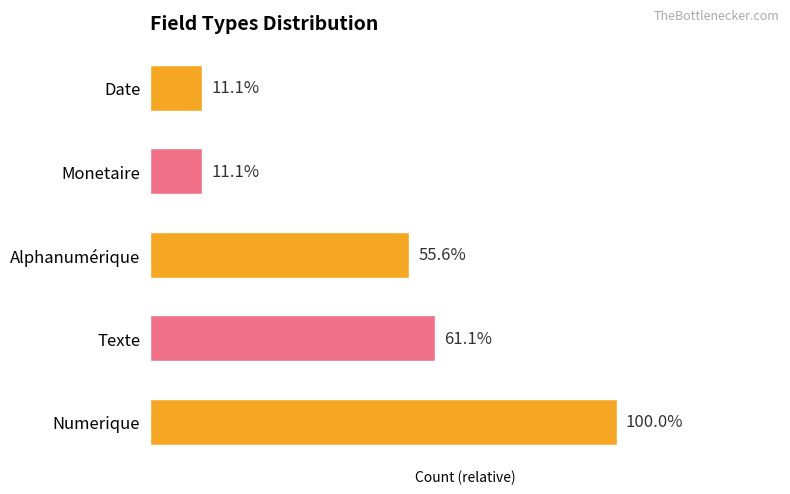

How many bars are there in total?

5